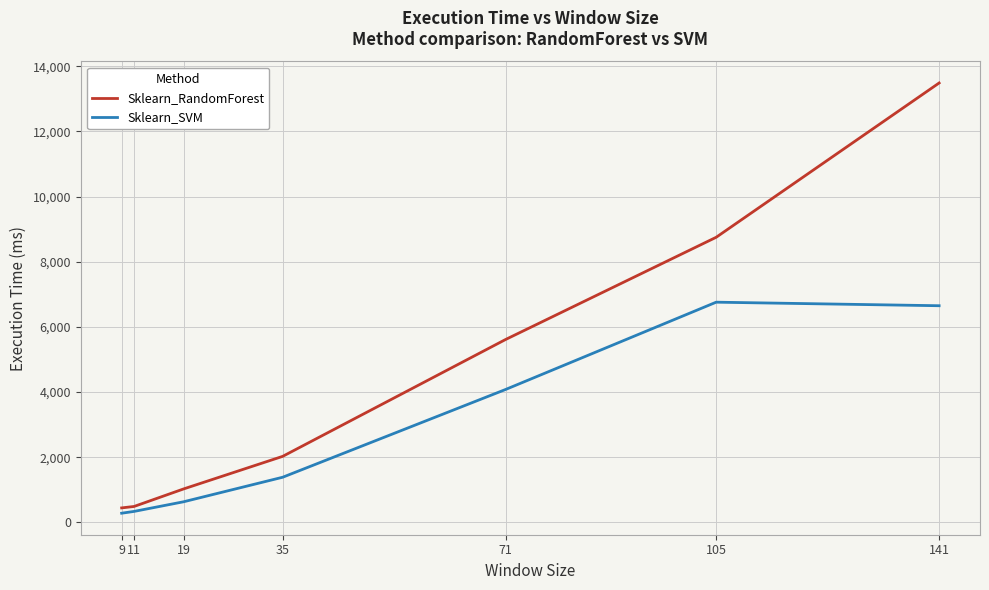

Rank the series by their maximum value, from lowest to highest.

Sklearn_SVM, Sklearn_RandomForest